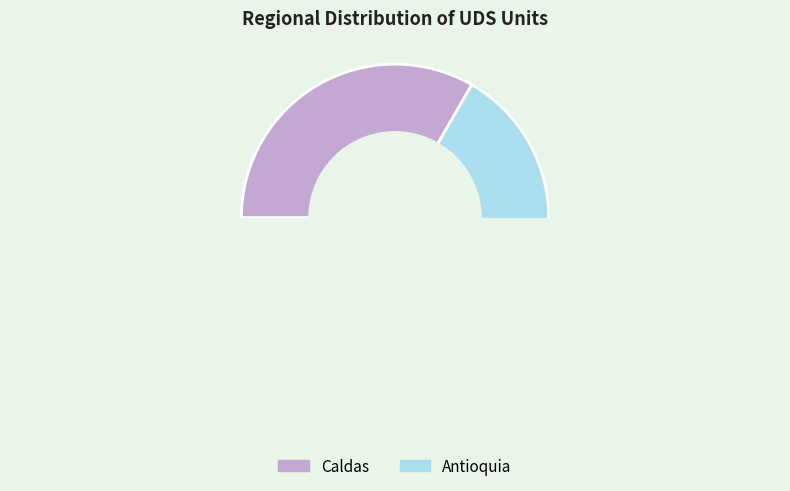

Which has a higher value, Antioquia or Antioquia?

Antioquia